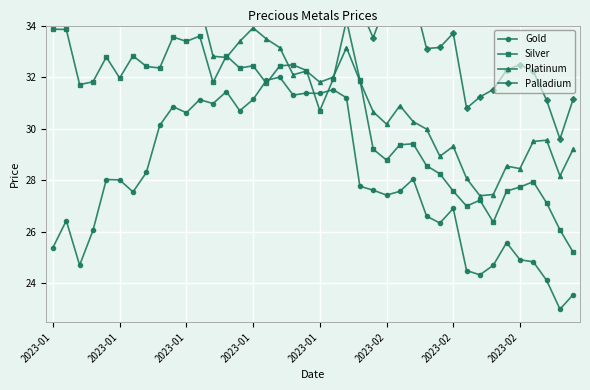

Count the number of categories in the chart.

40